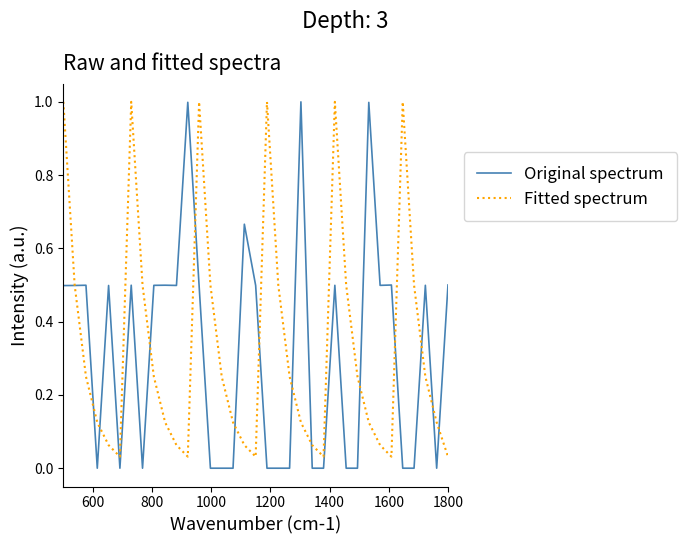

Which series has the widest spread of values?

Original spectrum